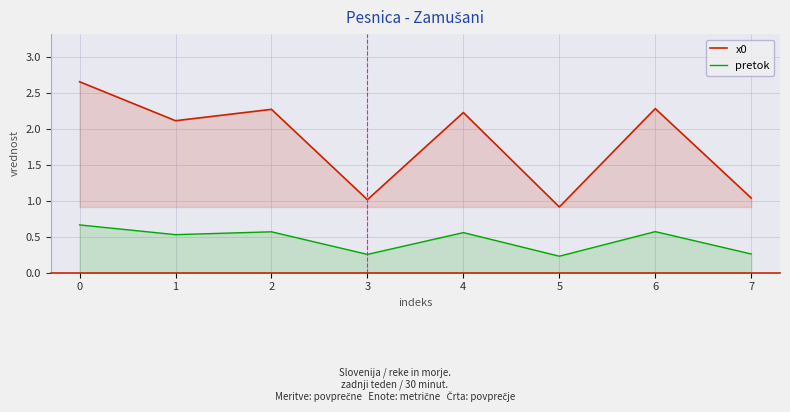

In pretok, how many points are higher than both neighbors (excluding endpoints)?

3